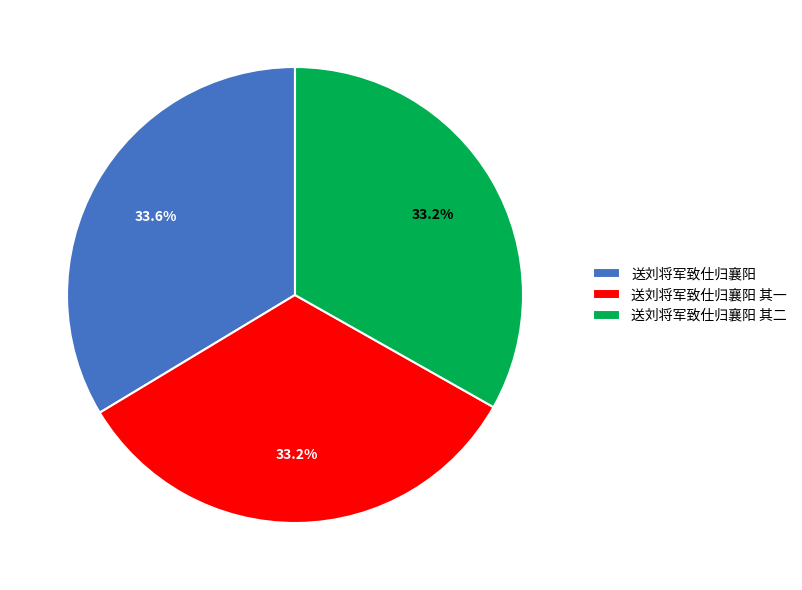

What is the ratio of the value at 送刘将军致仕归襄阳 to the value at 送刘将军致仕归襄阳 其一?

1.0